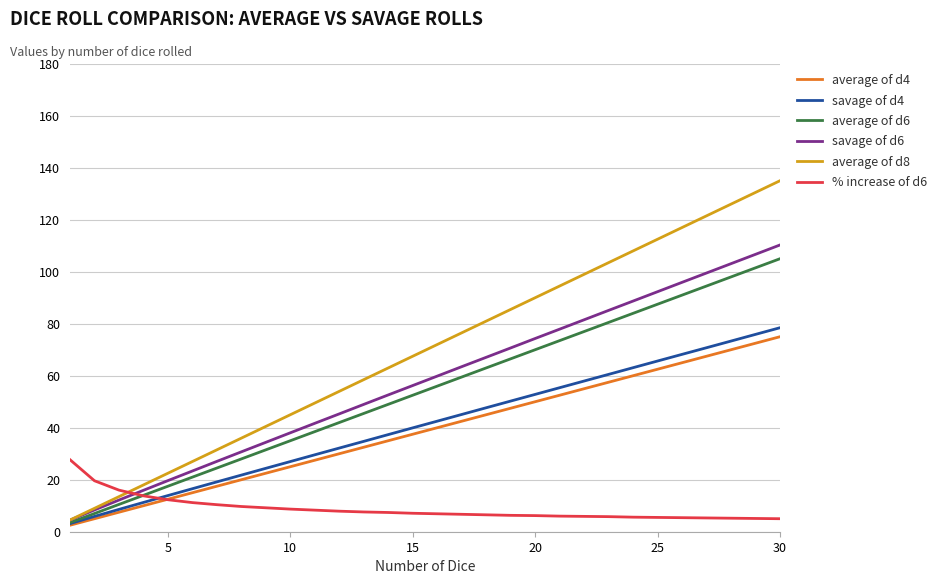

Which series has the largest total across all categories?

average of d8